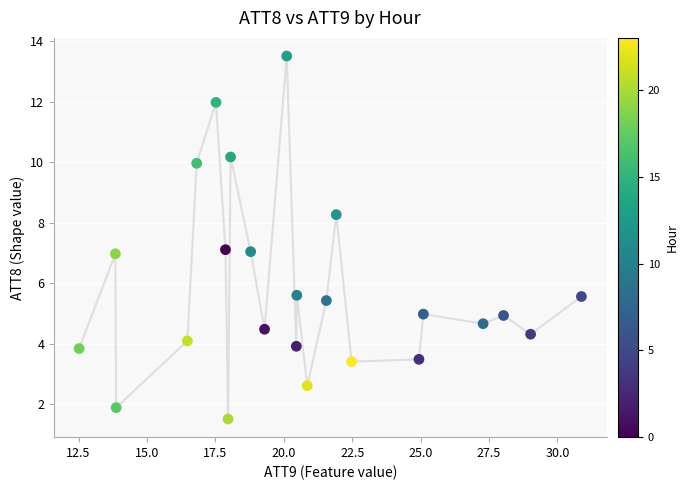

What is the range of X values (max minus min)?

18.4